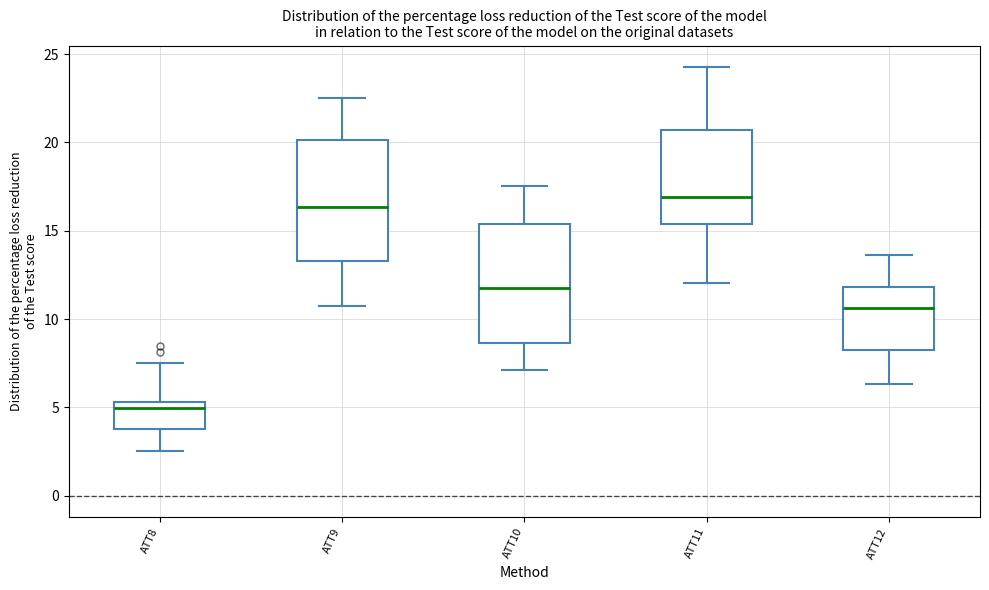

Which box's median line is the lowest?

ATT8